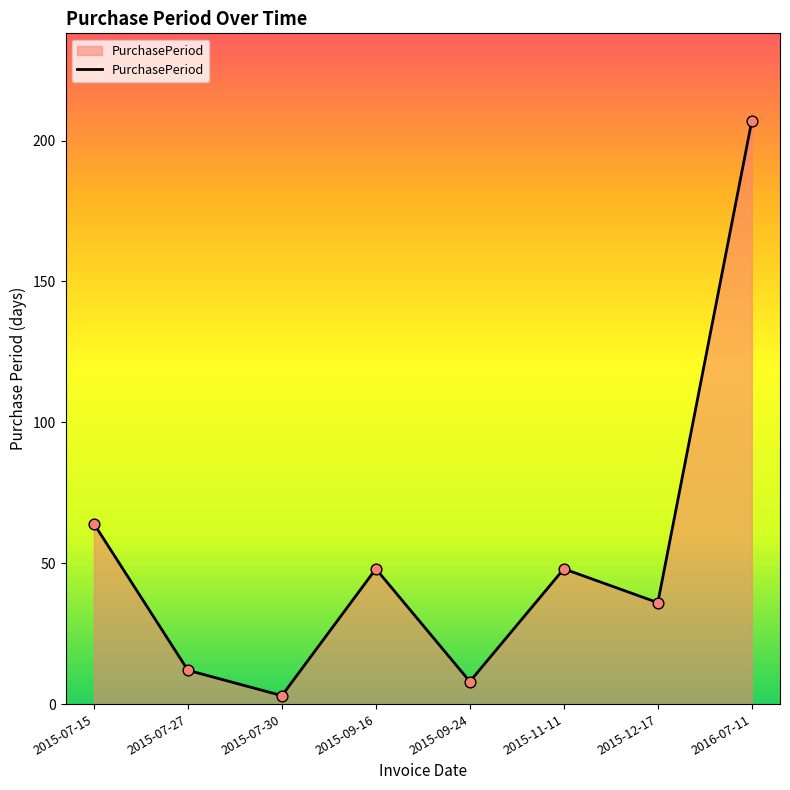

What is the ratio of the value at 2016-07-11 to the value at 2015-09-16?

4.3